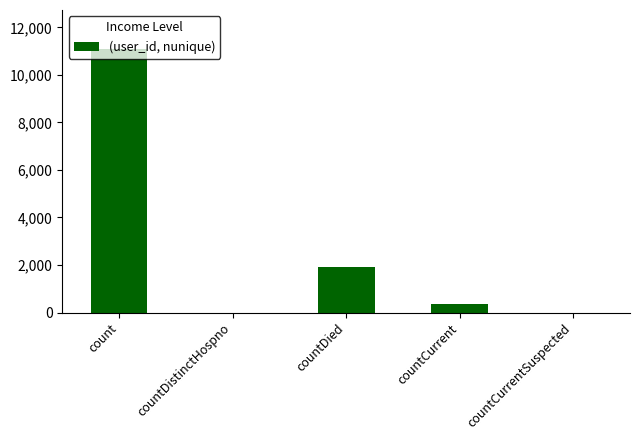

The chart shows a value of 0 at countCurrentSuspected. True or false?

True